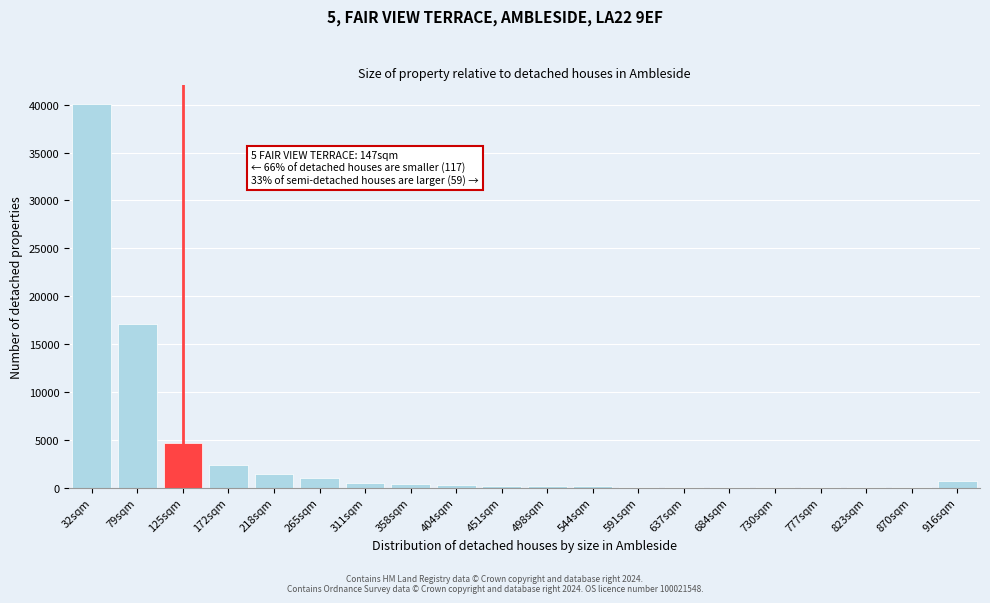

What is the sum of all values?

69400